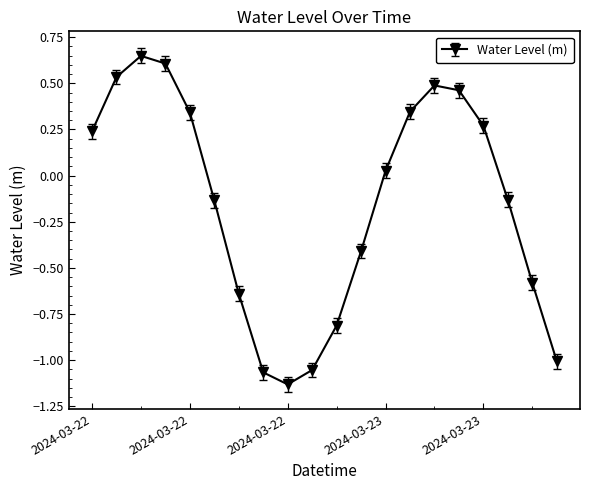

What is the sum of all values?

-3.0